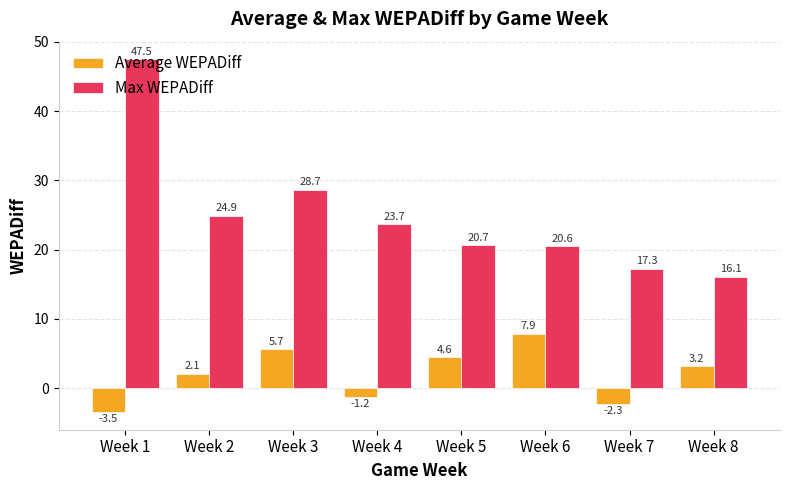

What is the value of the Average WEPADiff bar at the 2nd from the left?

2.1